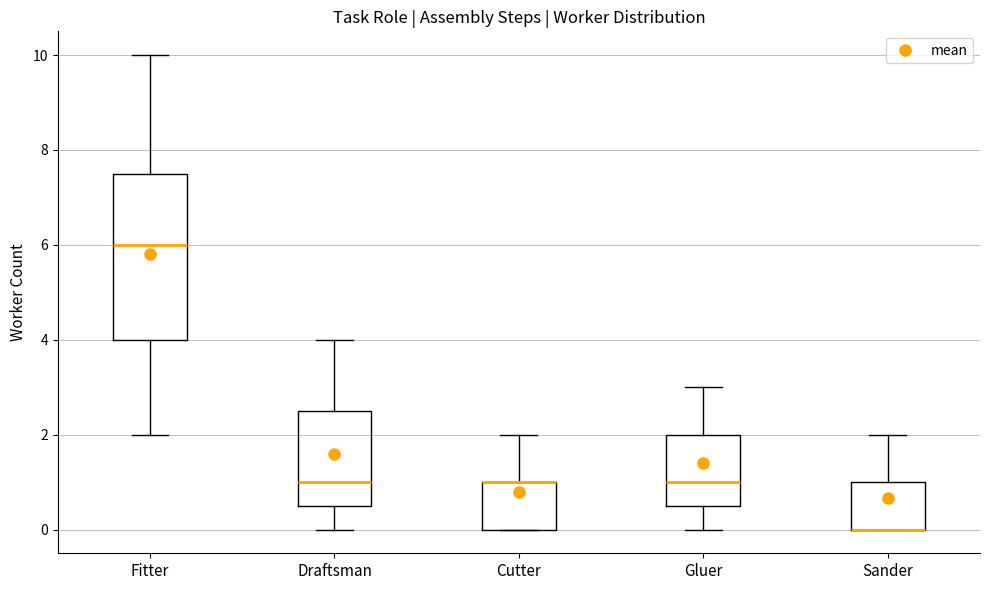

Reading left to right, read every box against the y-axis: the position of its median line, the range the box covers, and the ends of its whiskers. The values are not printed on the chart, so give them approximately, as read against the axis.

Fitter: median 6.0, box 4.0 to 7.6, whiskers 2.0 to 10.0
Draftsman: median 1.0, box 0.6 to 2.6, whiskers 0.0 to 4.0
Cutter: median 1.0 (drawn on the box's upper edge), box 0.0 to 1.0, whiskers 0.0 to 2.0
Gluer: median 1.0, box 0.6 to 2.0, whiskers 0.0 to 3.0
Sander: median 0.0 (drawn on the box's lower edge), box 0.0 to 1.0, whiskers 0.0 to 2.0